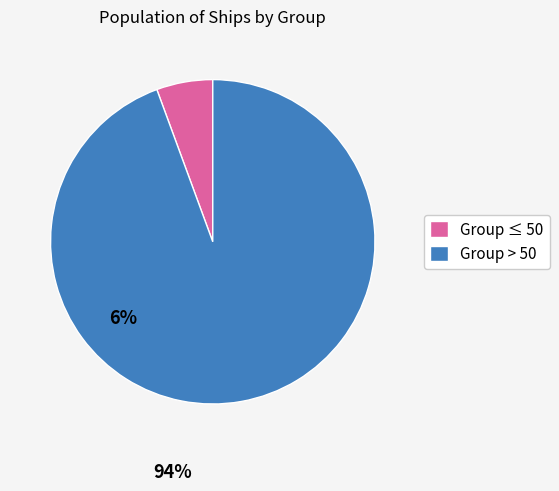

True or false: Group ≤ 50 accounts for 1% of the total.

False